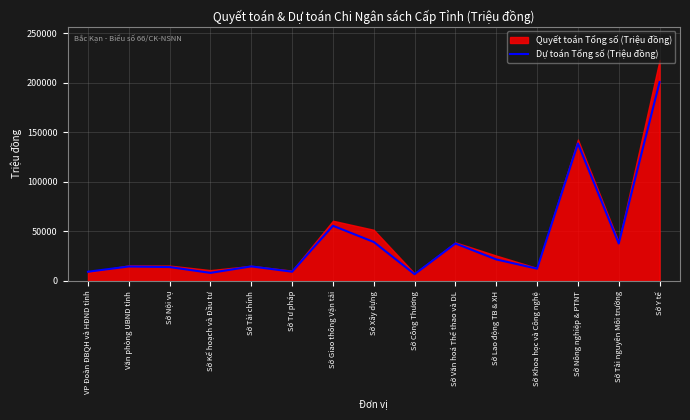

What is the label of the 8th point from the right?

Sở Xây dựng